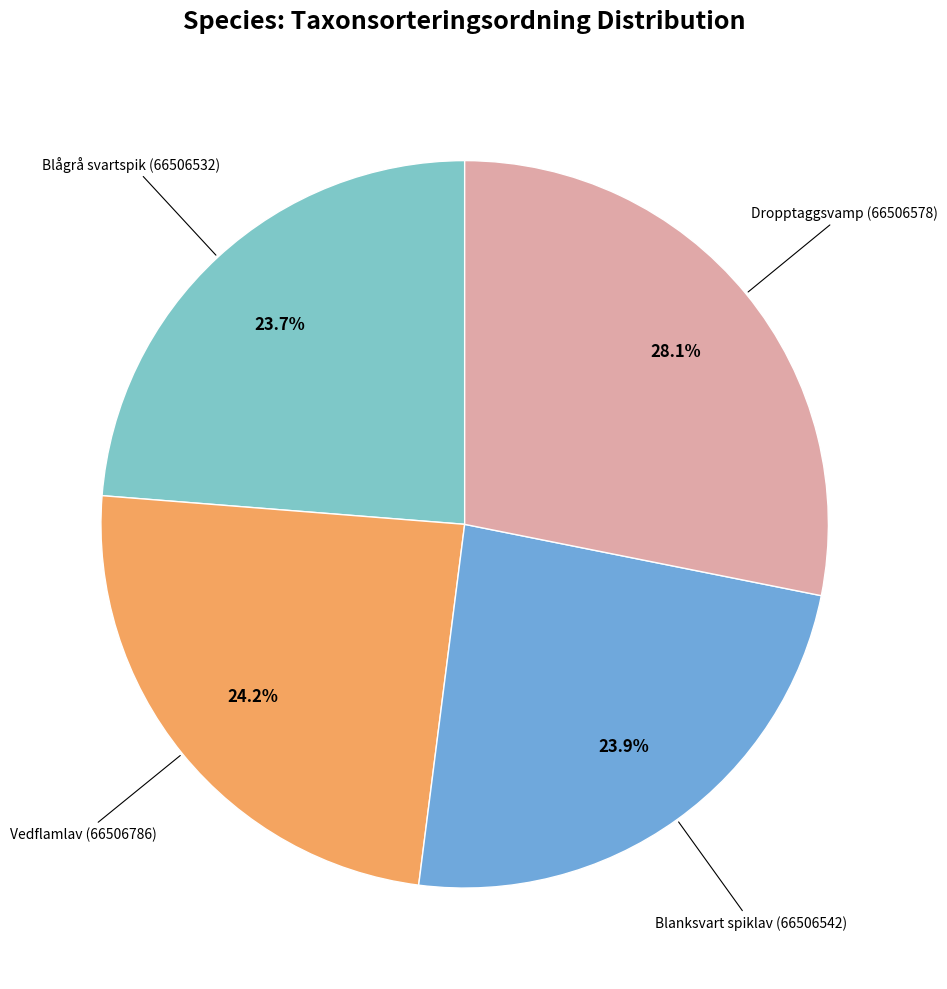

Approximately how many times larger is the value at Blågrå svartspik (66506532) compared to Blanksvart spiklav (66506542)?

1.0